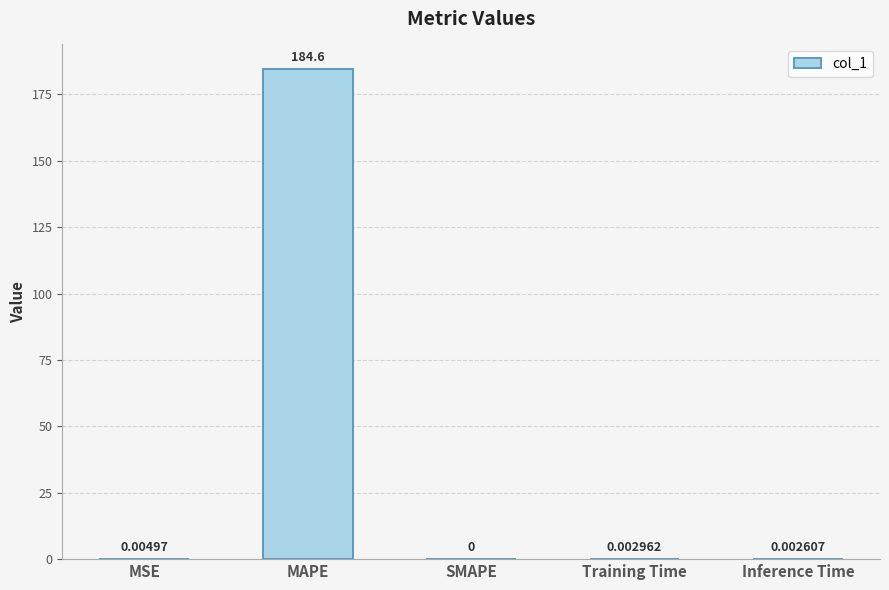

At which label is the value closest to 92?

MSE